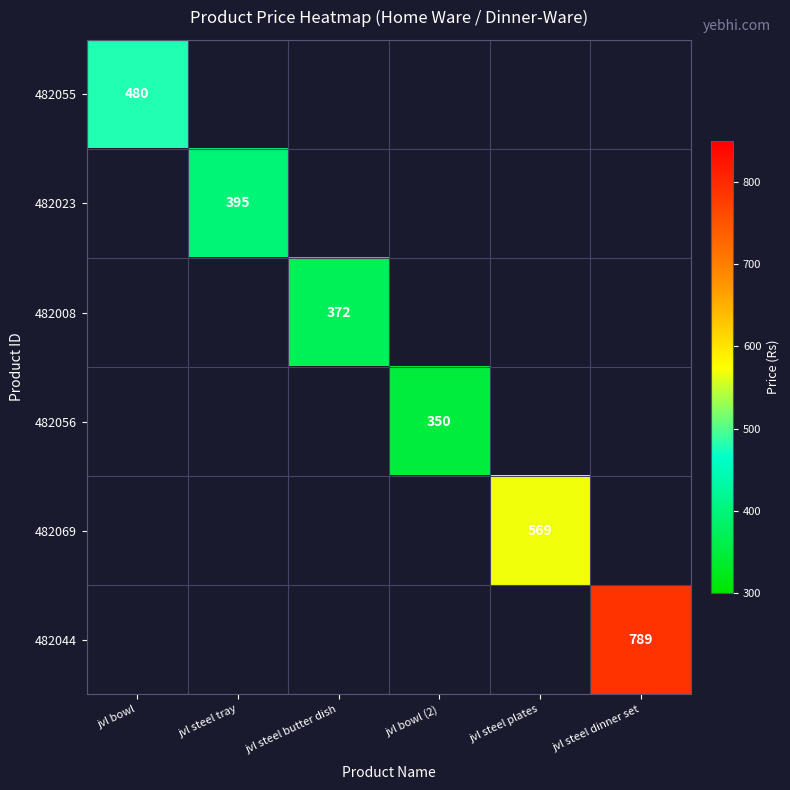

The value of 482023 at jvl steel tray is 162. True or false?

False